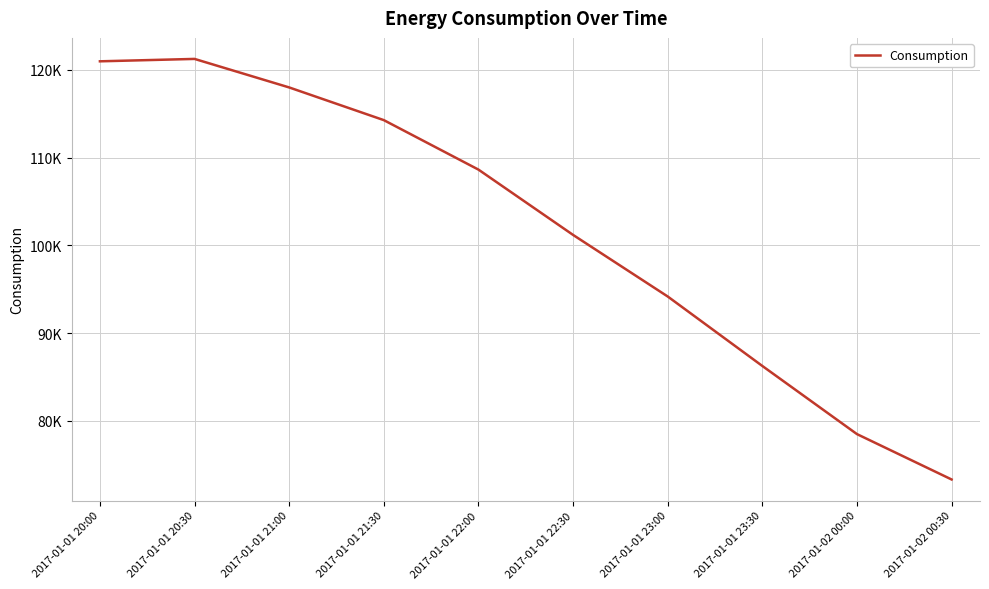

Reading left to right, extract all data points from this chart.

2017-01-01 20:00=120978.2	2017-01-01 20:30=121251.6	2017-01-01 21:00=118001.0	2017-01-01 21:30=114276.5	2017-01-01 22:00=108638.0	2017-01-01 22:30=101194.9	2017-01-01 23:00=94177.2	2017-01-01 23:30=86260.3	2017-01-02 00:00=78495.2	2017-01-02 00:30=73324.6